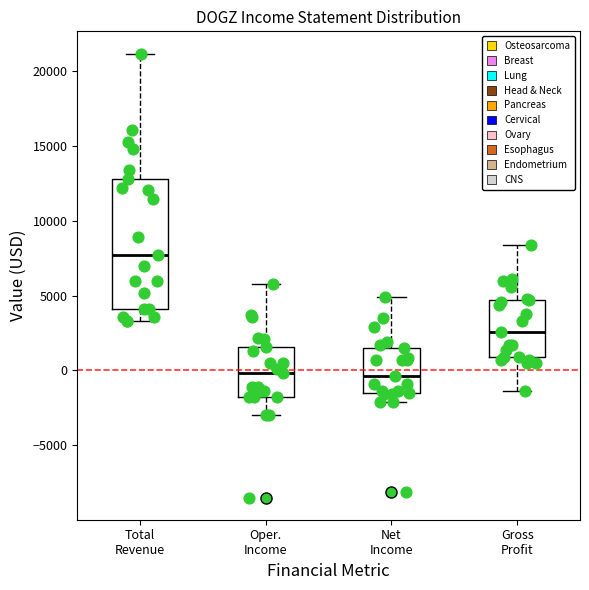

Comparing the boxes themselves (not the whiskers), which one is the tallest?

Total Revenue